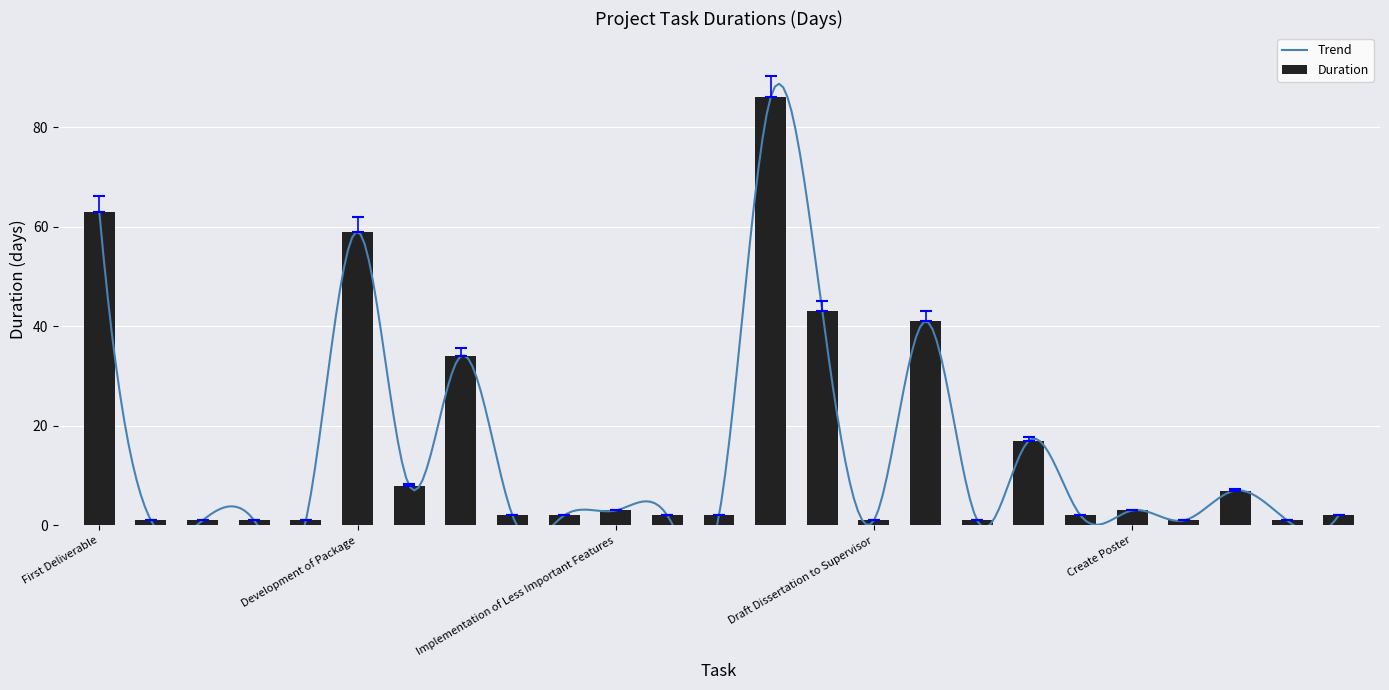

True or false: the data shows 18.7 at Development of Package.

False